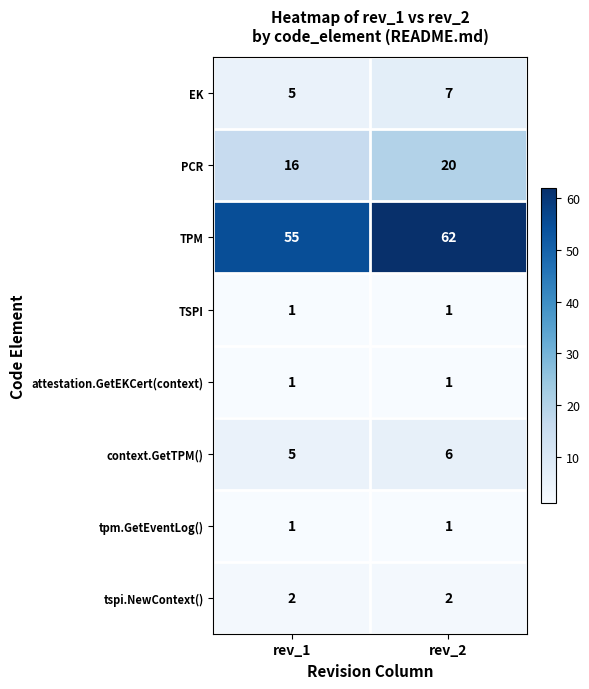

Reading left to right, list all the values displayed in this chart.

EK: 5	7
PCR: 16	20
TPM: 55	62
TSPI: 1	1
attestation.GetEKCert(context): 1	1
context.GetTPM(): 5	6
tpm.GetEventLog(): 1	1
tspi.NewContext(): 2	2